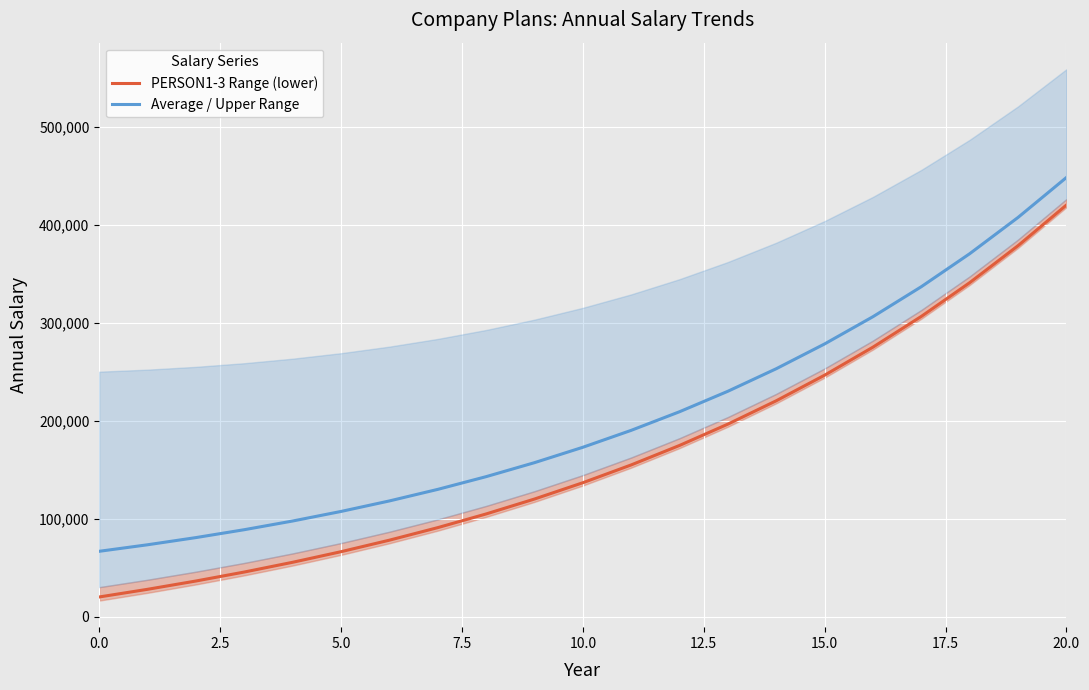

True or false: PERSON1-3 Range (lower) and Average / Upper Range intersect in this chart.

False